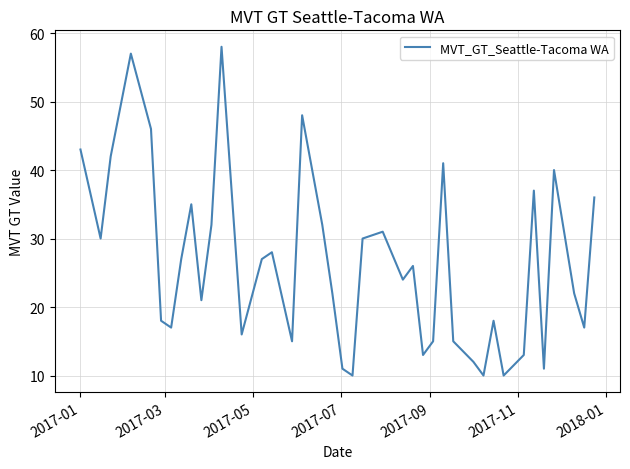

What is the difference between the maximum and minimum values?

48